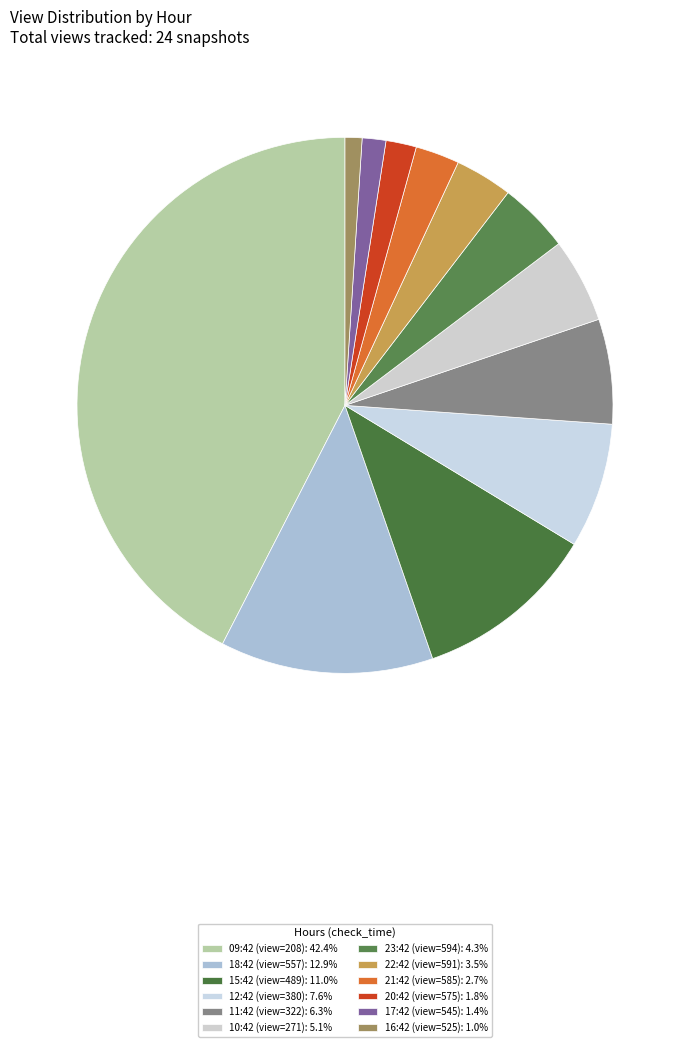

How many segments does this pie chart have?

12